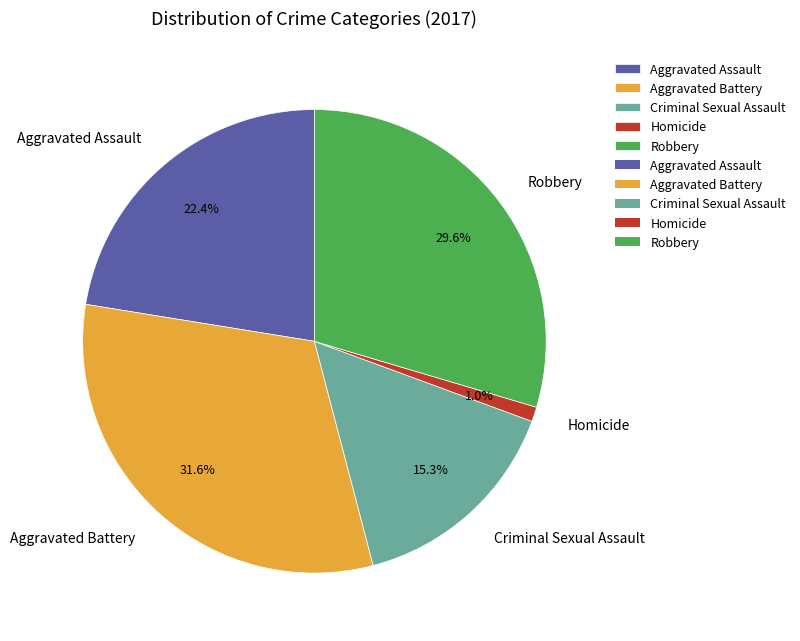

The Criminal Sexual Assault slice represents 24% of the pie. True or false?

False